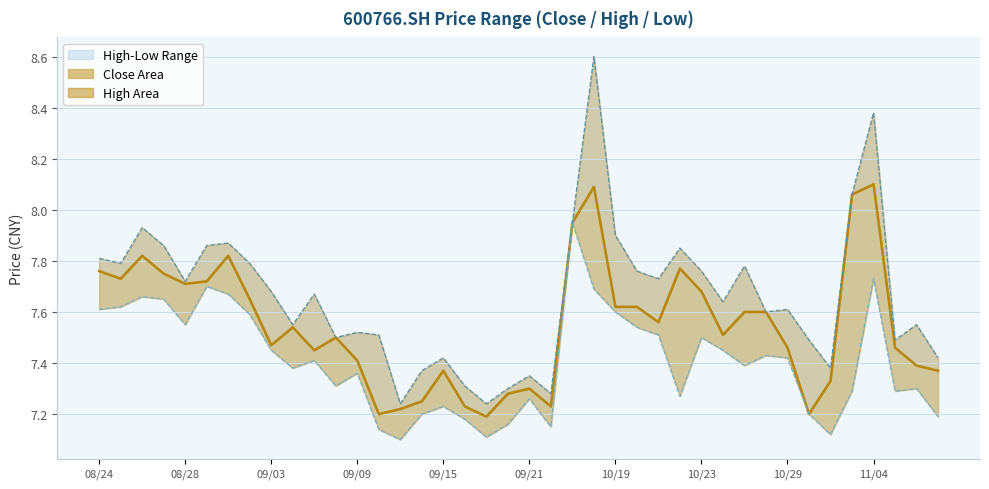

At 21, list the series in order from smallest to largest.

low line, close line, high line